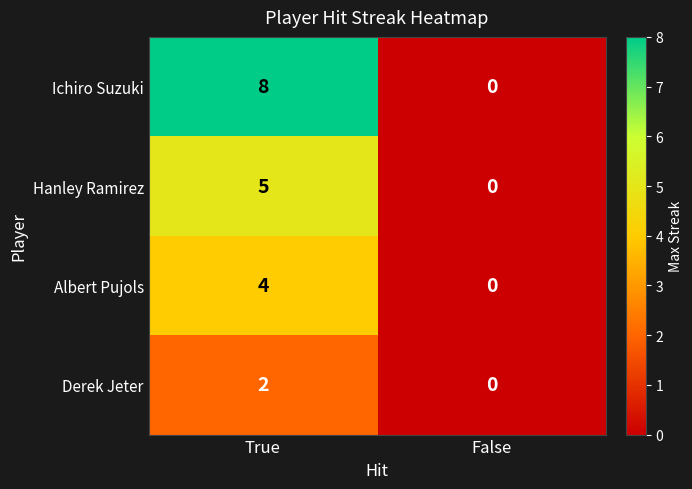

What is the difference between the maximum and minimum values in the Albert Pujols series?

4